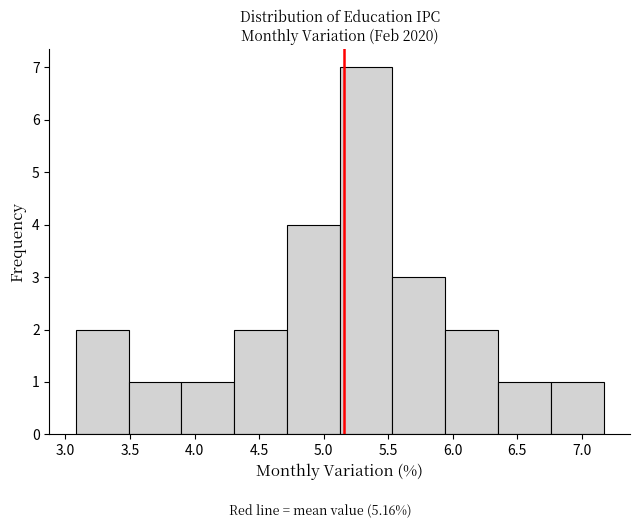

Reading left to right, list every bar in this chart as the range it spans on the x-axis followed by its height. Neither the bar edges nor the heights are printed on the chart, so give them approximately, as read against the axes.

3.10 to 3.50: 2
3.50 to 3.90: 1
3.90 to 4.30: 1
4.30 to 4.70: 2
4.70 to 5.15: 4
5.15 to 5.55: 7
5.55 to 5.95: 3
5.95 to 6.35: 2
6.35 to 6.75: 1
6.75 to 7.15: 1